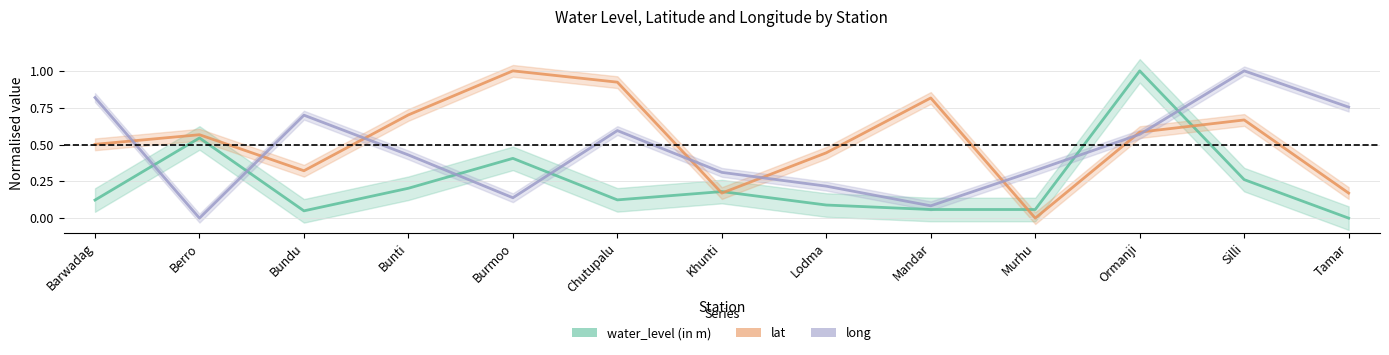

What is the highest value of the water_level (in m) series?

1.0